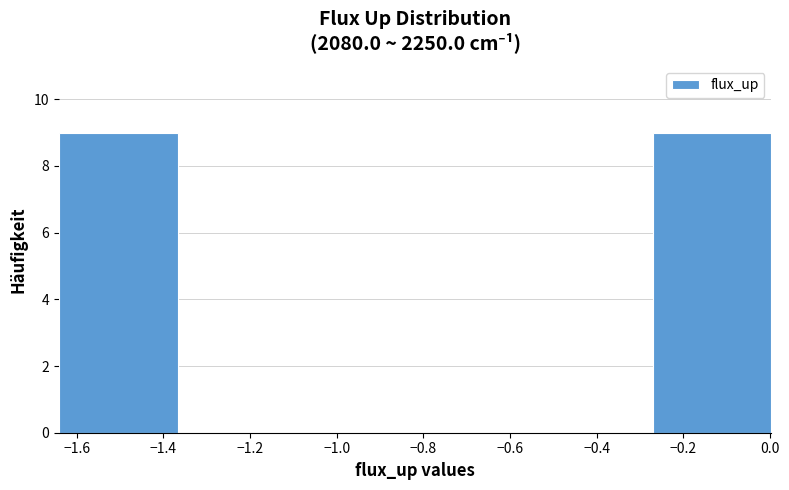

What is the height of the bar covering -0.28 to 0.00 on the x-axis? Neither the bar edges nor the heights are printed on the chart, so give them approximately, as read against the axes.

9